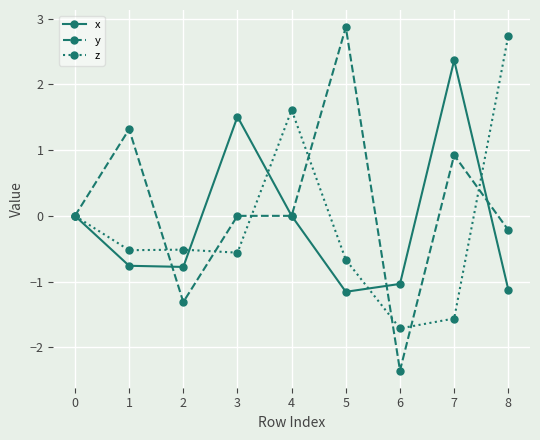

What is the difference between the x values at 5 and 7?

3.5